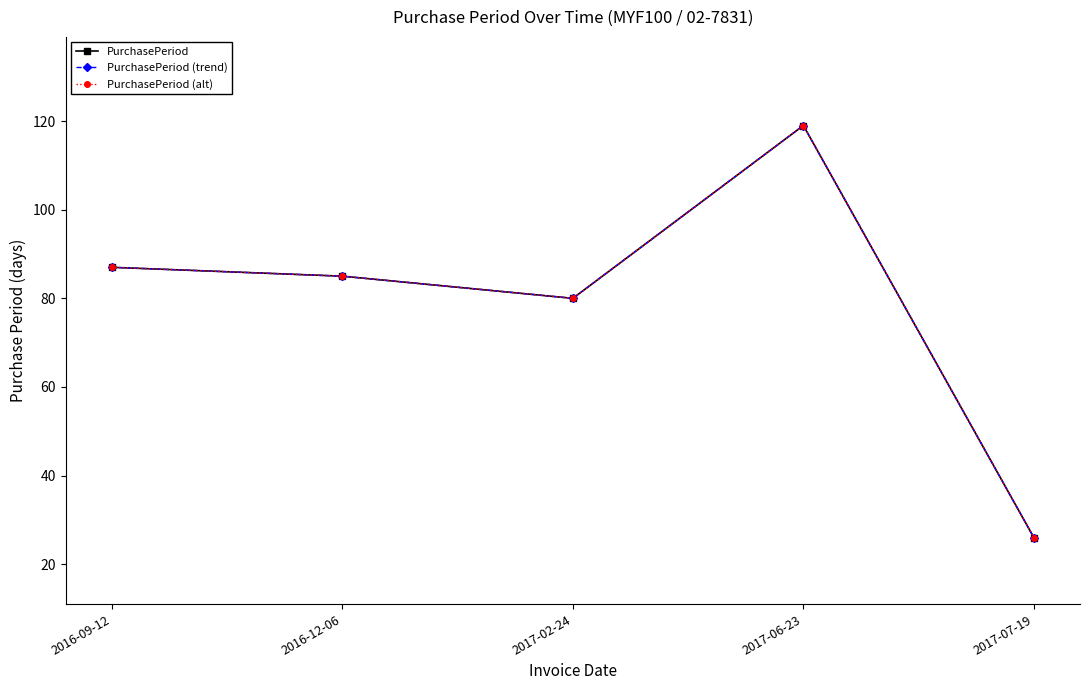

What is the average value of the PurchasePeriod (alt) series?

79